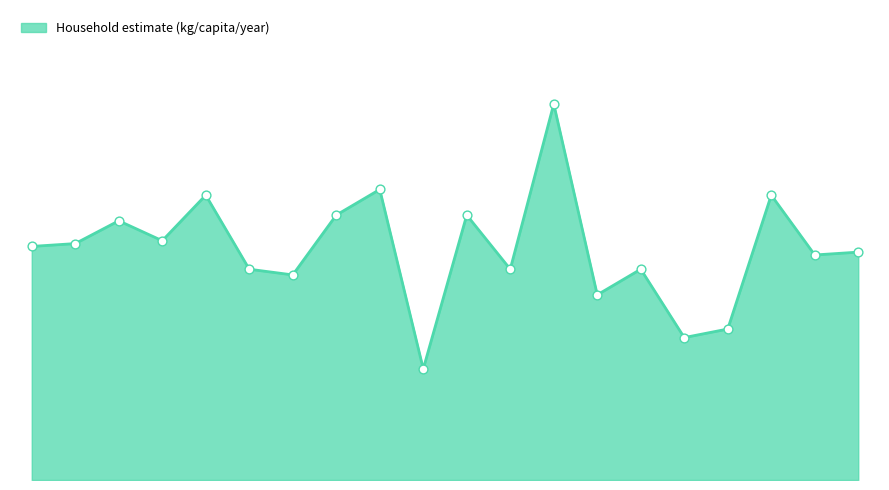

Is this an area chart (filled region under the line)?

Yes